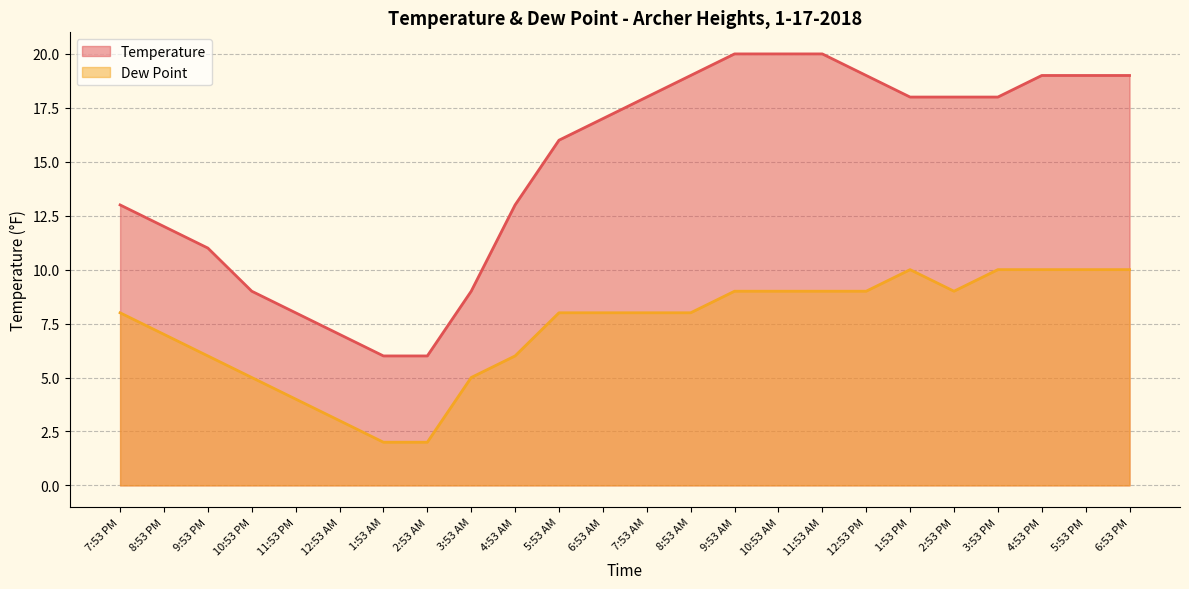

At how many categories does at least one series exceed 14?

14